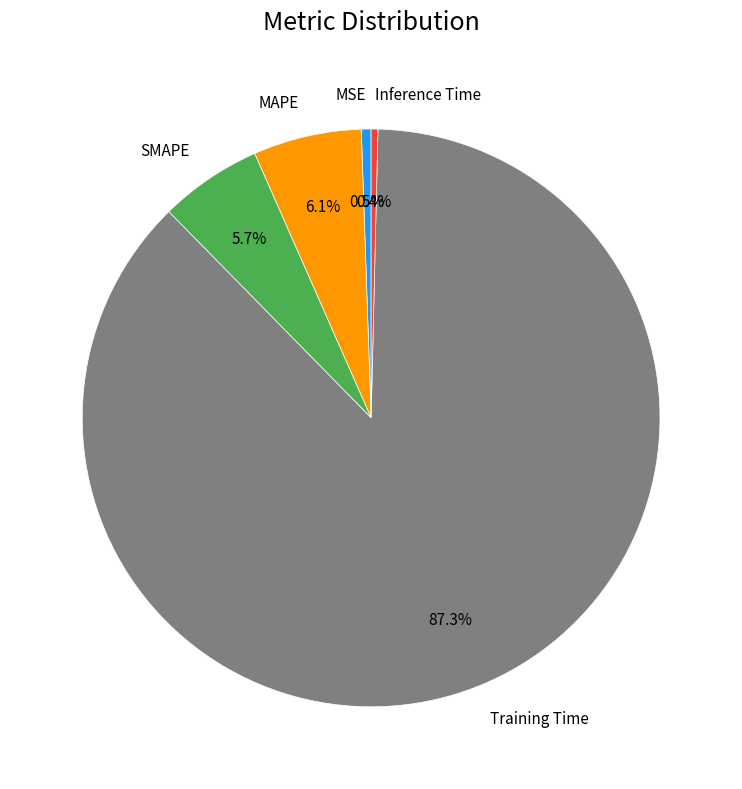

What is the majority slice?

Training Time